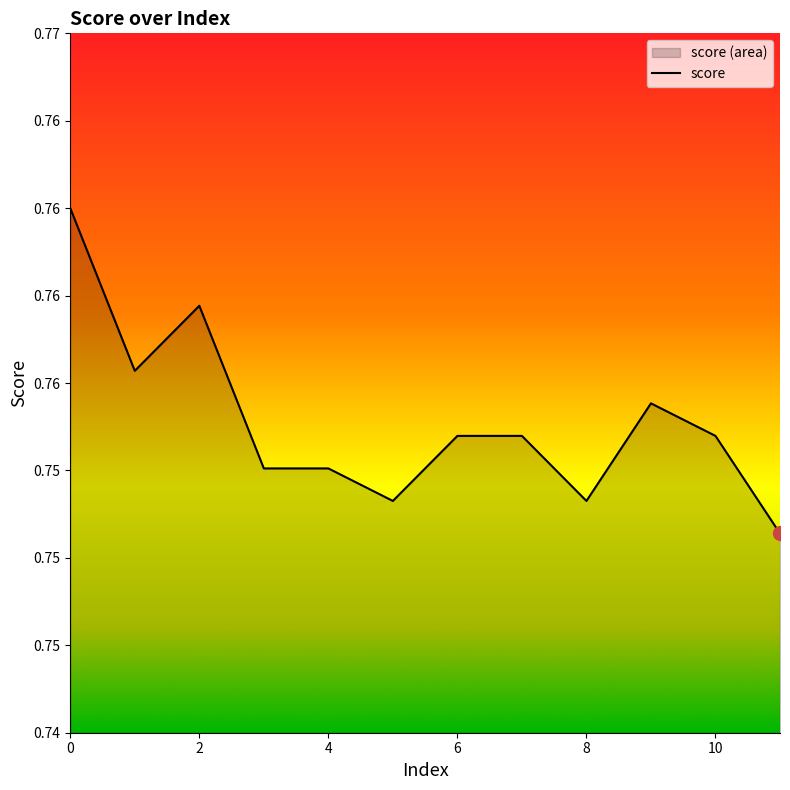

How many categories are shown in the chart?

12